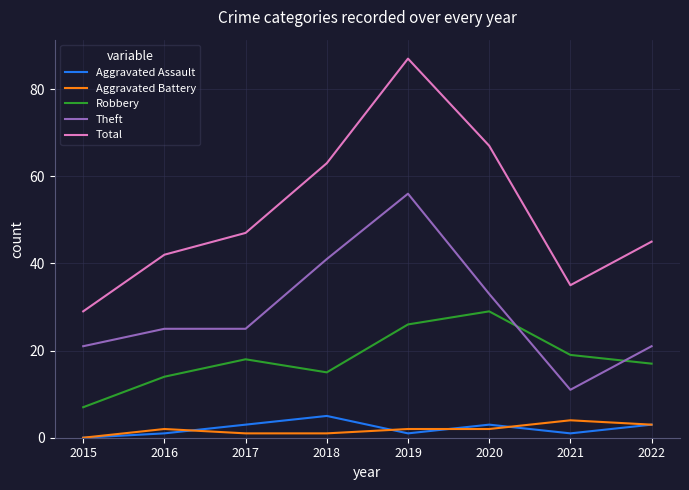

At which label is Total closest to 58?

2018